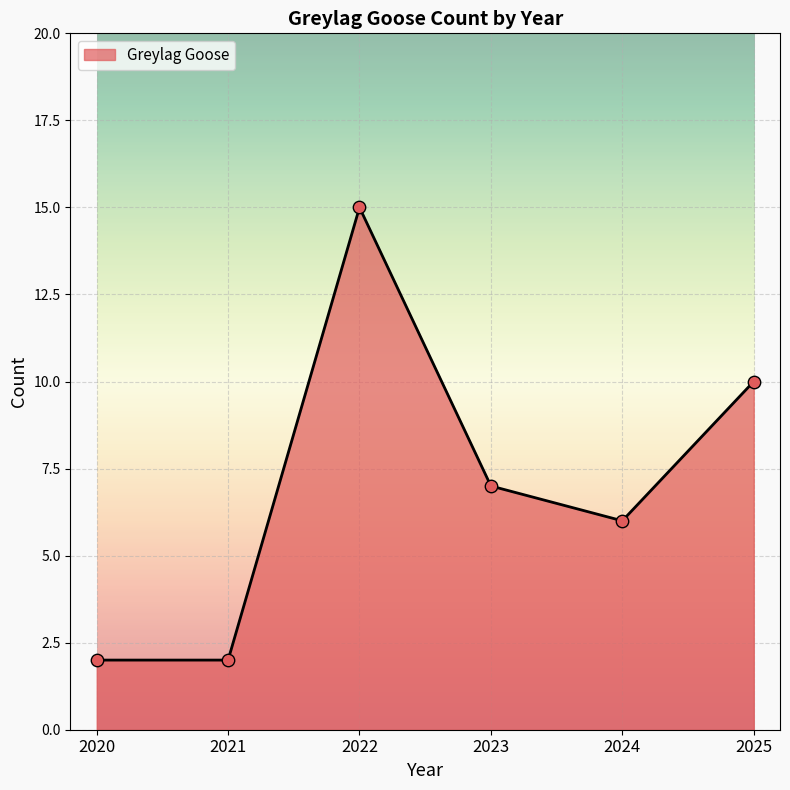

What is the change in value from 2024 to 2025?

+4